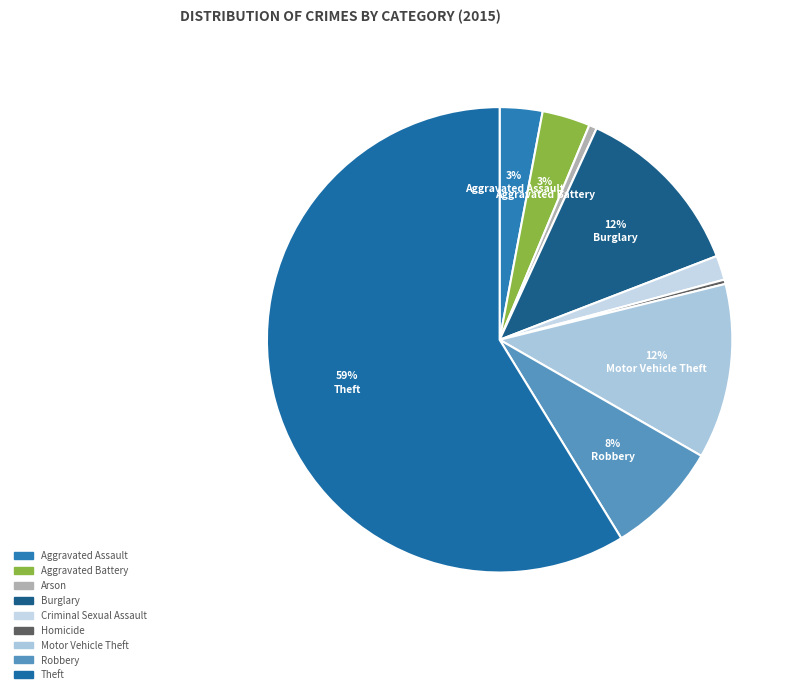

Rank the categories by value from highest to lowest.

Theft, Burglary, Motor Vehicle Theft, Robbery, Aggravated Battery, Aggravated Assault, Criminal Sexual Assault, Arson, Homicide